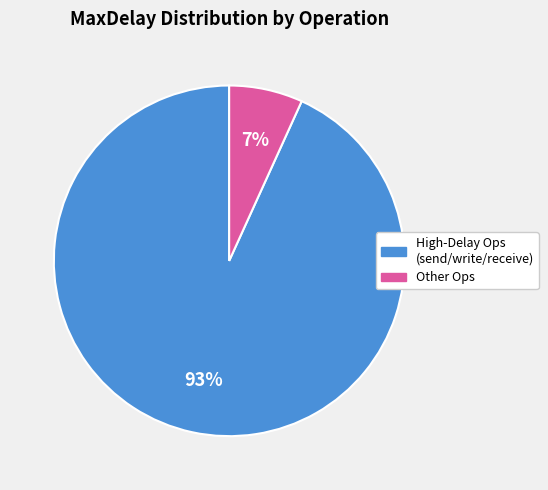

To the nearest percent, what is the average slice percentage?

50%